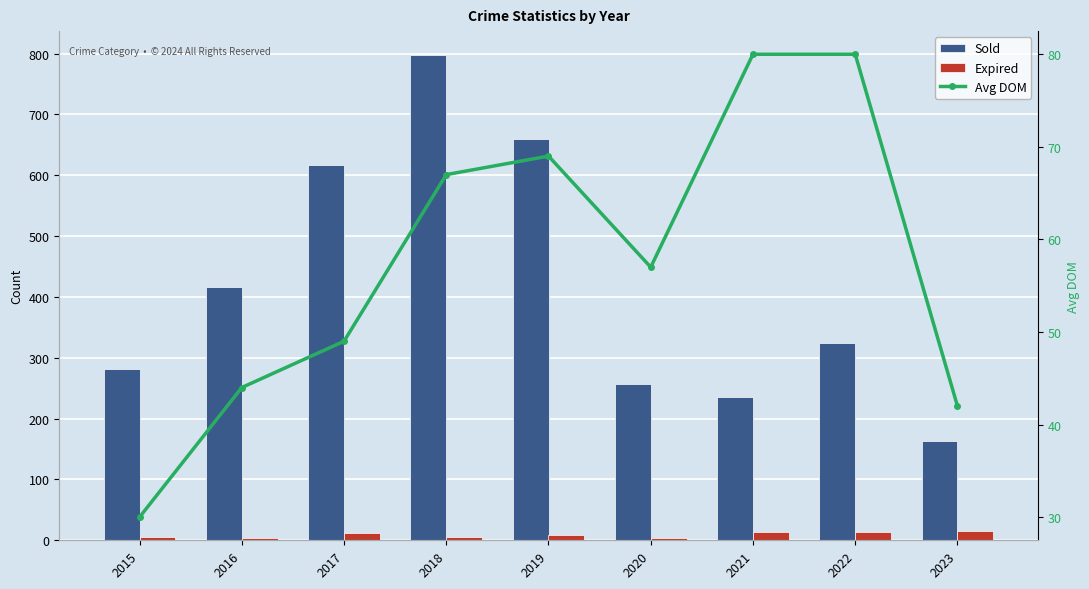

What is the sum of the Expired values at 2020 and 2017?

16